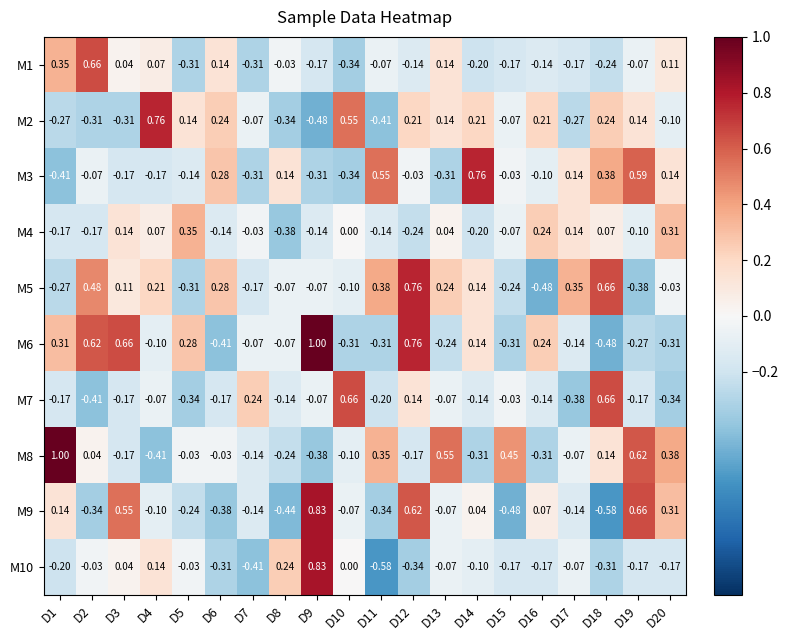

Is the value of M9 at D4 greater than the value of M8 at D3?

Yes